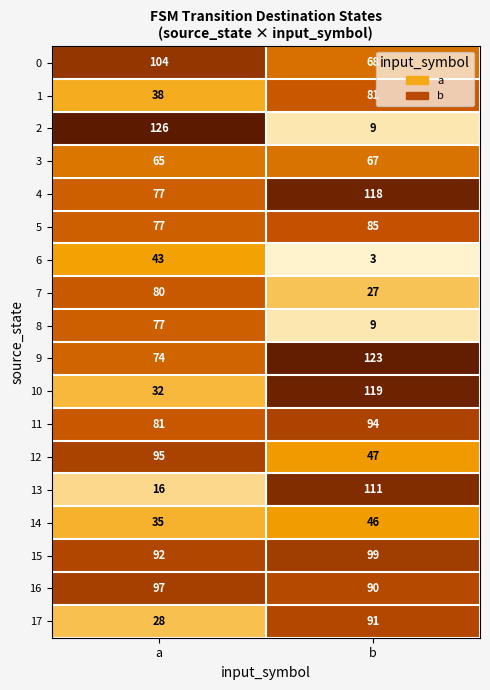

Which label corresponds to the largest value in the chart?

a